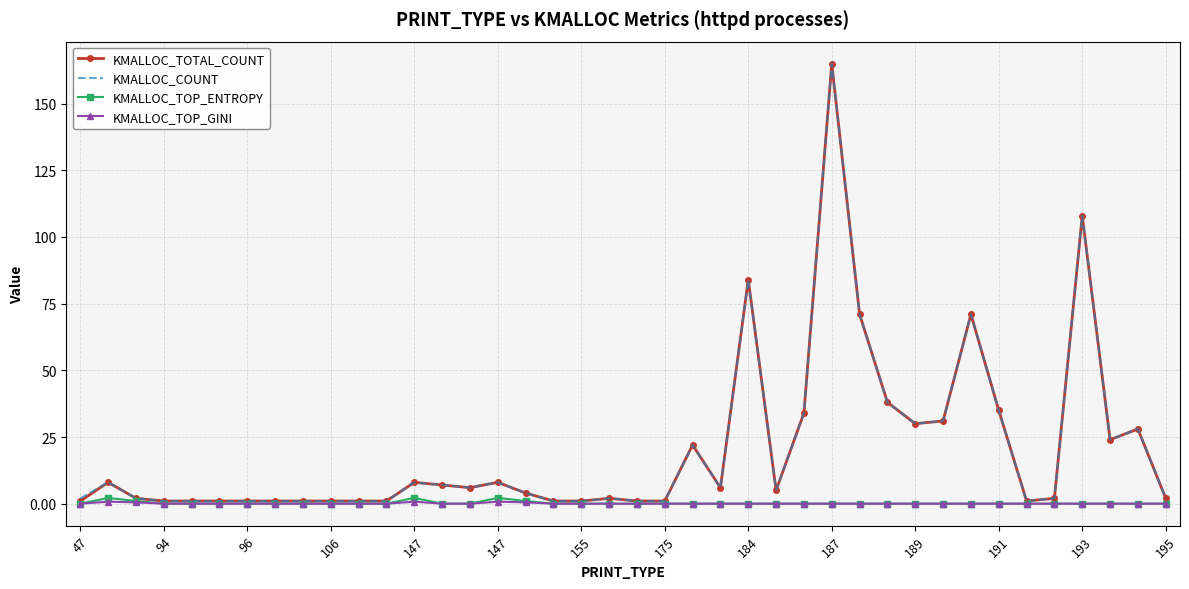

What is the greatest value displayed?

165.0